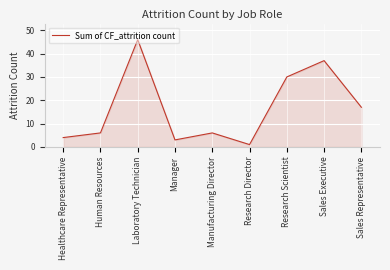

What is the average value?

17